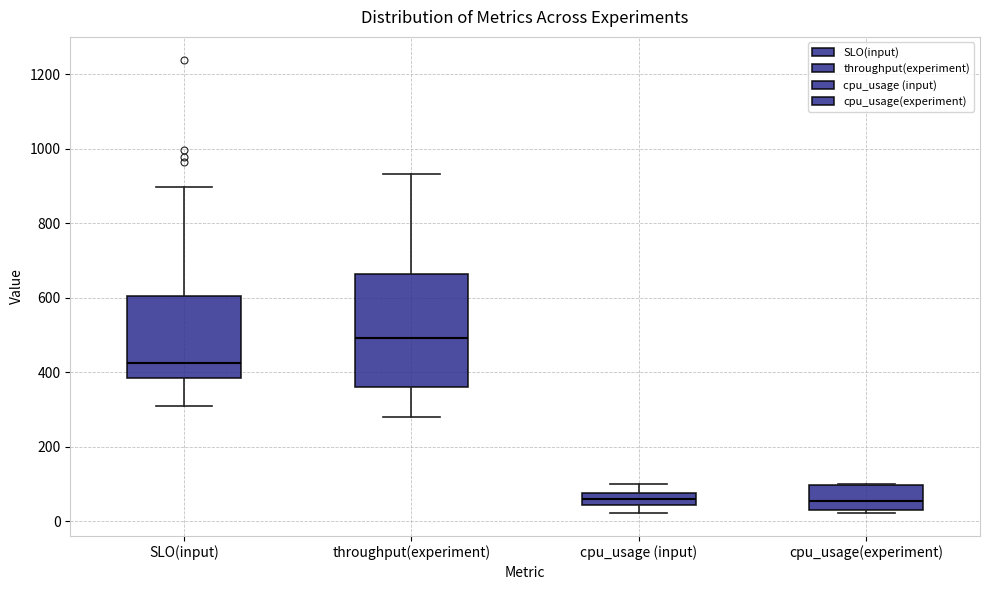

Reading left to right, read every box against the y-axis: the position of its median line, the range the box covers, and the ends of its whiskers. The values are not printed on the chart, so give them approximately, as read against the axis.

SLO(input): median 420, box 380 to 600, whiskers 300 to 900
throughput(experiment): median 500, box 360 to 660, whiskers 280 to 940
cpu_usage (input): median 60, box 40 to 80, whiskers 20 to 100
cpu_usage(experiment): median 60, box 40 to 100, whiskers 20 to 100